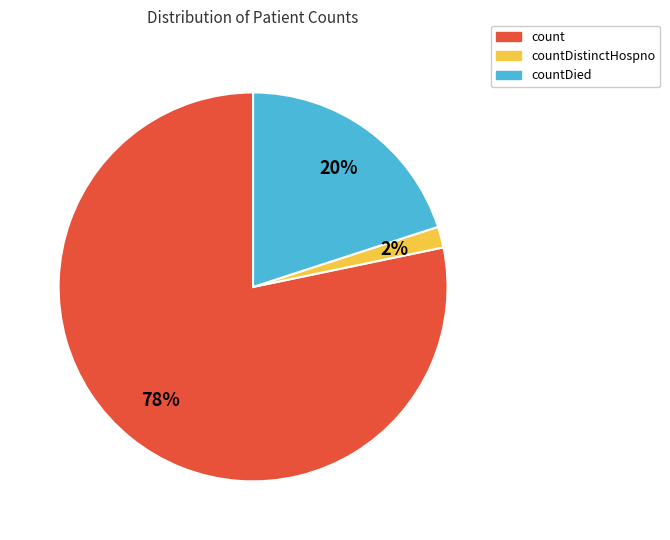

How many slices are in this pie chart?

3